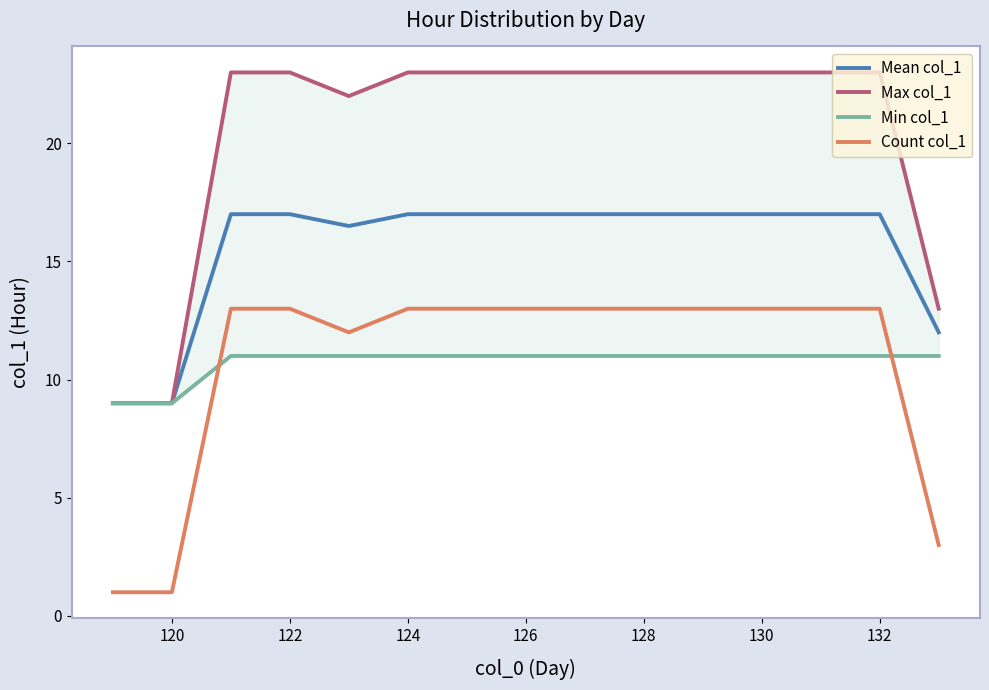

What are all the series names shown in the legend?

Mean col_1, Max col_1, Min col_1, Count col_1